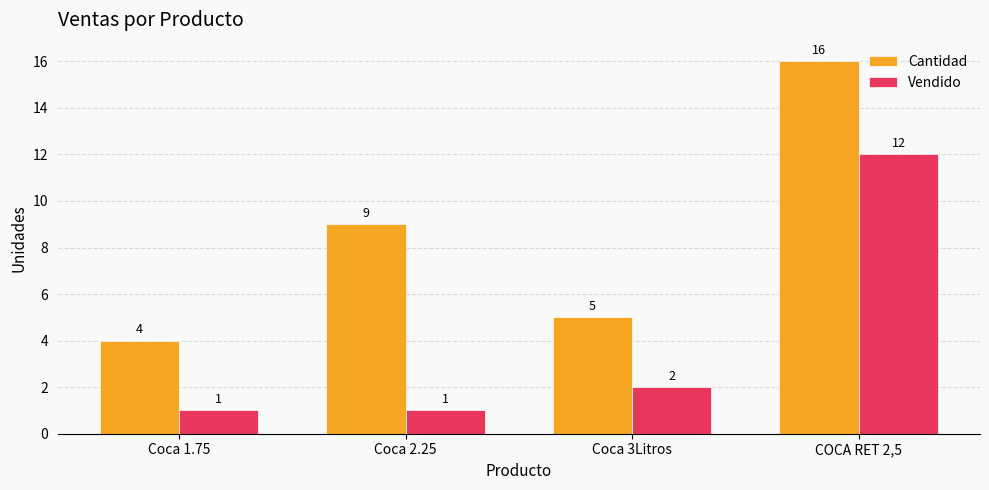

Is the value of Cantidad at COCA RET 2,5 greater than the value of Vendido at Coca 1.75?

Yes